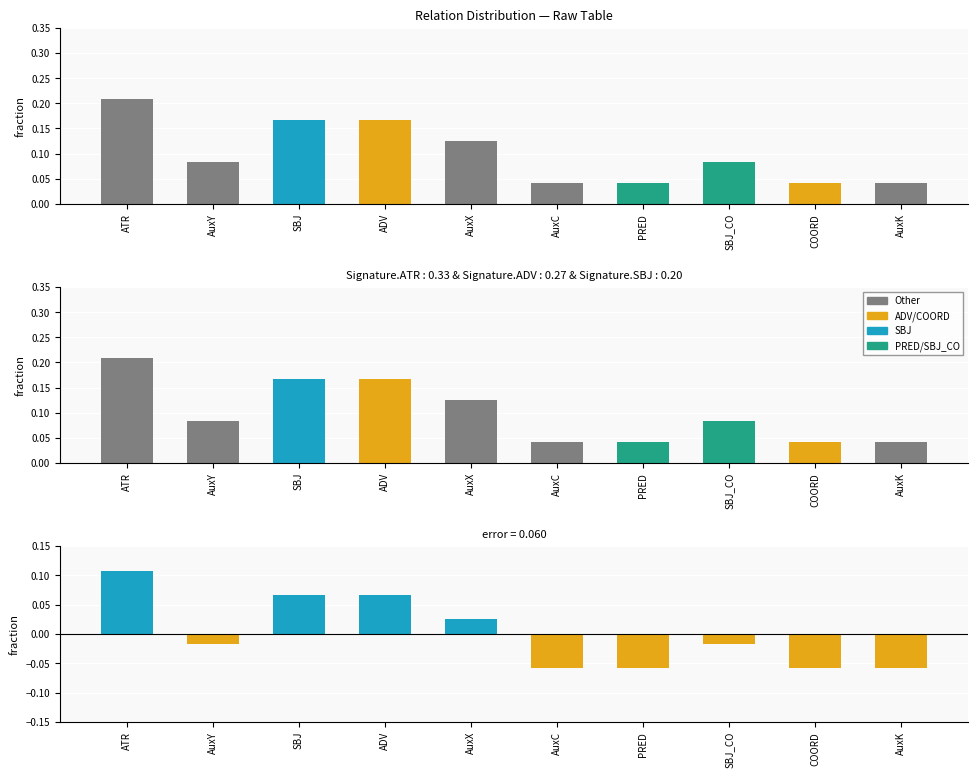

What is the difference between the maximum and second lowest values in the signature mix series?

0.2